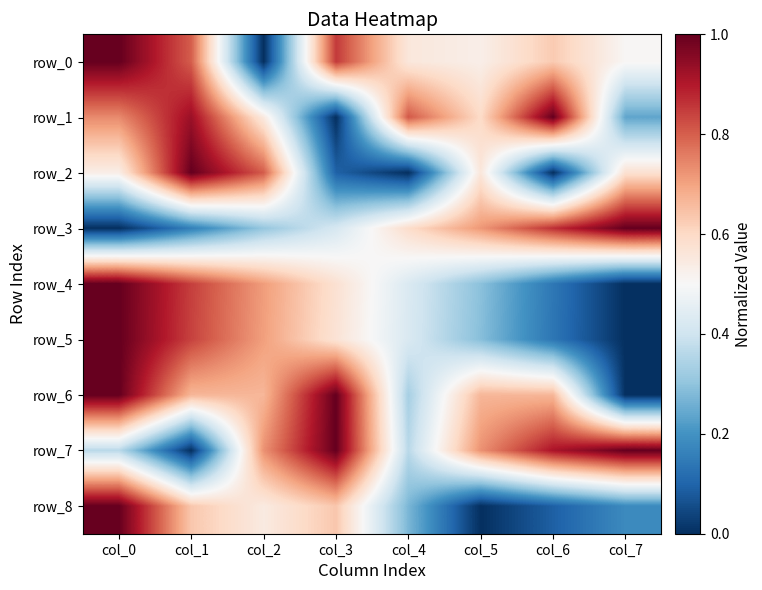

What is the sum of the row_0 values at col_5 and col_4?

1.1